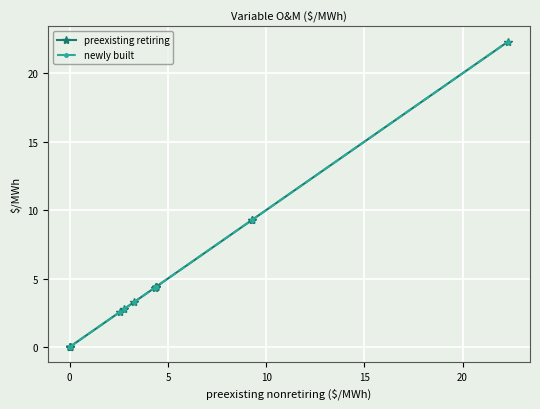

How many lines are shown in the chart?

2